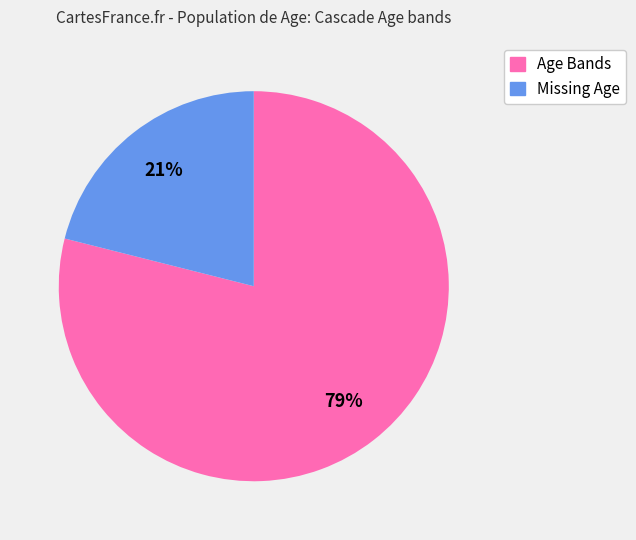

Does any single category account for the majority?

Yes